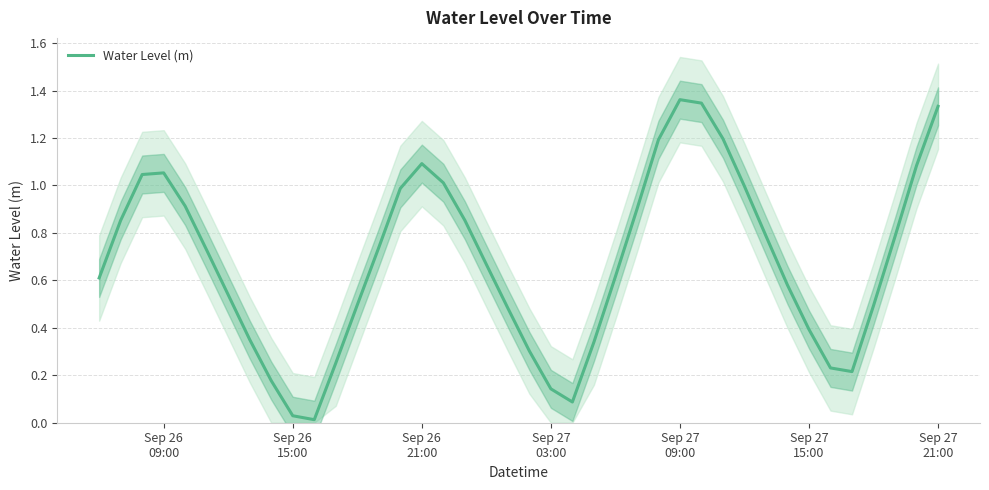

How many data points does each series have?

40